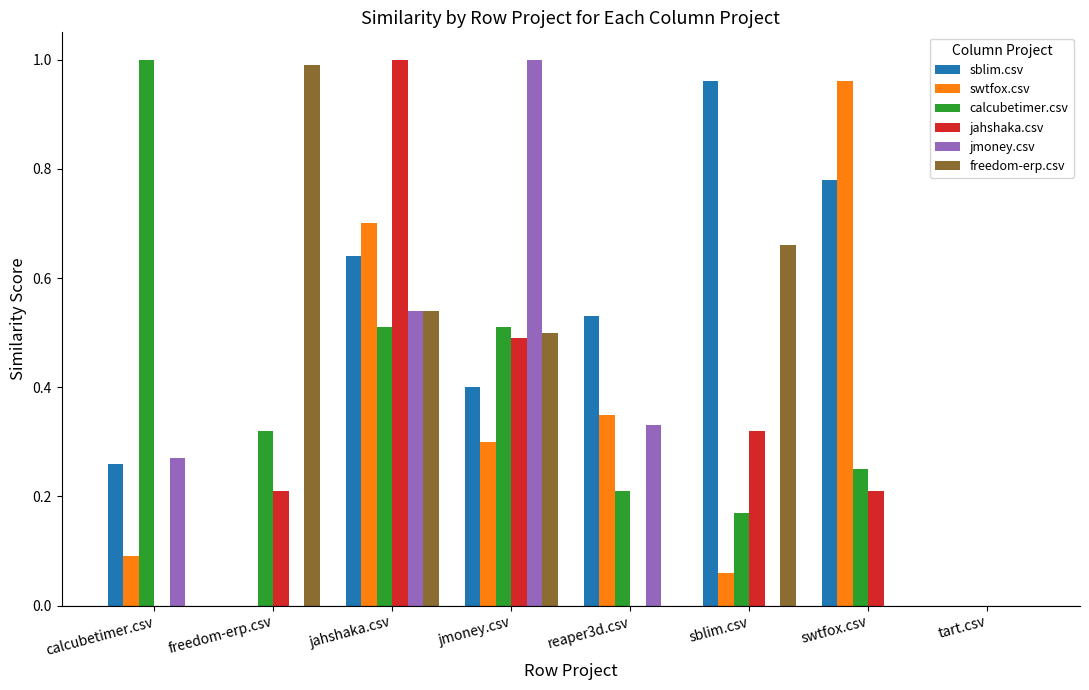

Count the number of data series in this chart.

6